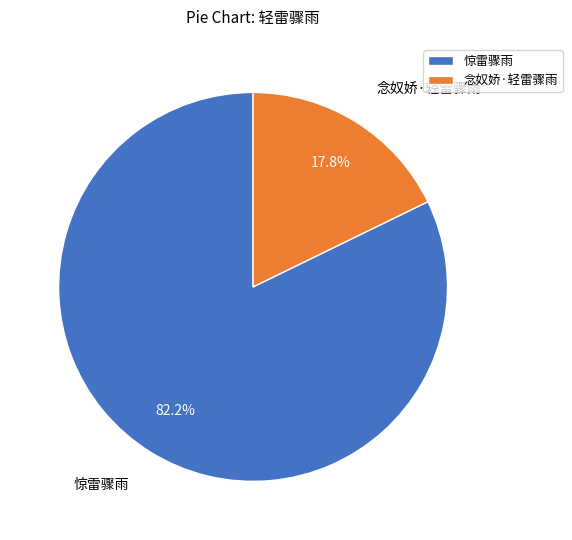

To the nearest percent, what percentage of the pie is 惊雷骤雨?

82%